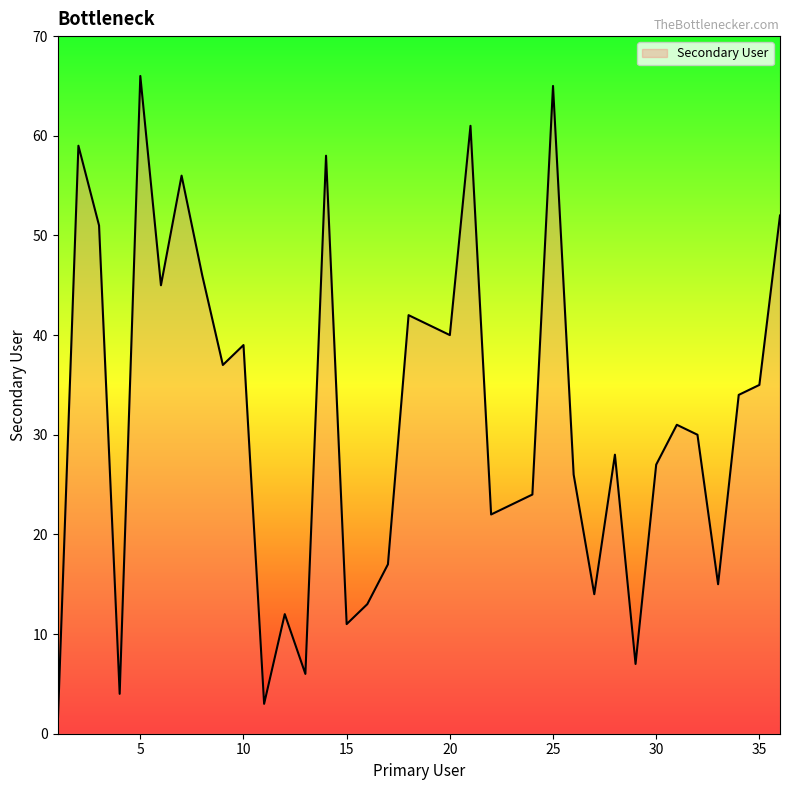

How many lines are shown in the chart?

1